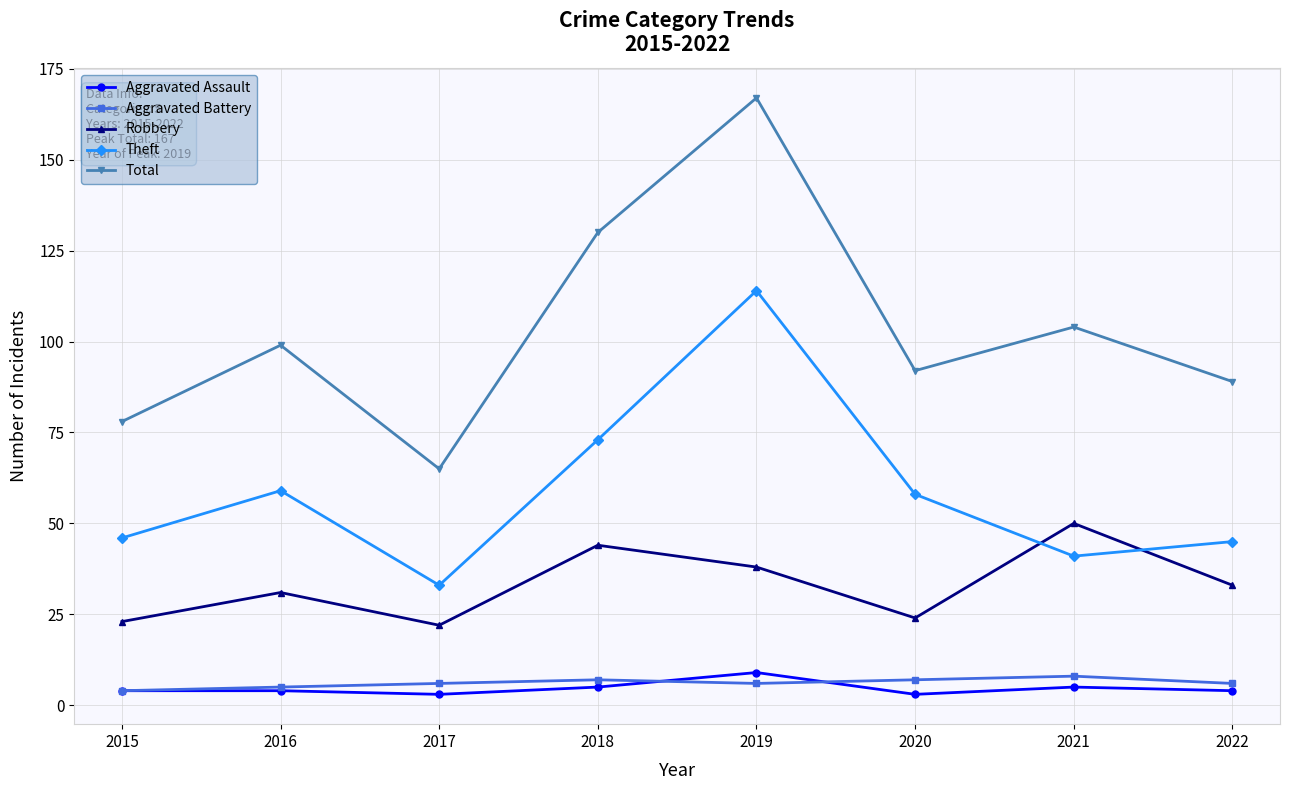

True or false: Aggravated Assault and Robbery cross at least once.

False